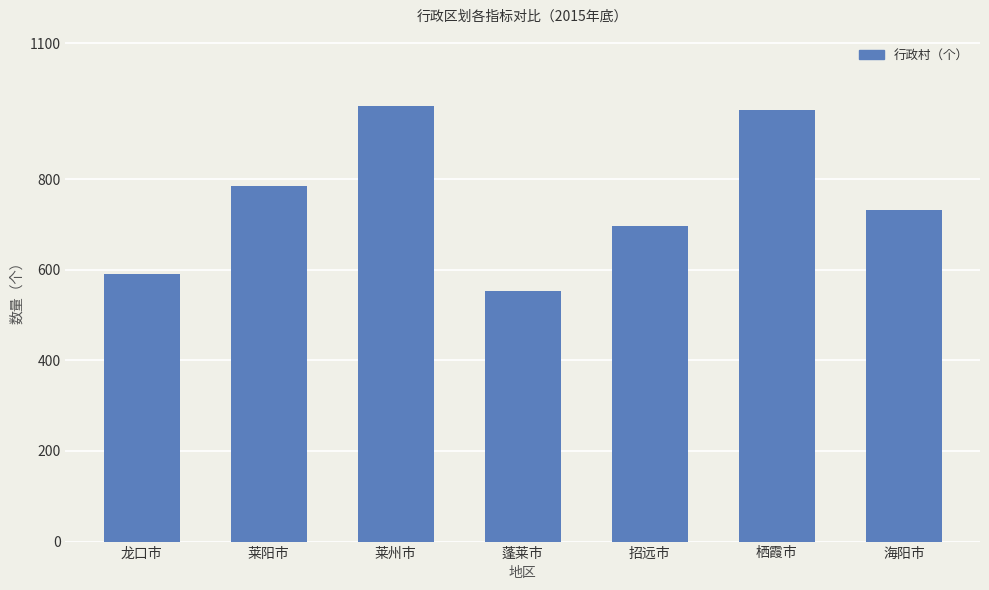

What is the difference between the values at 龙口市 and 招远市?

107